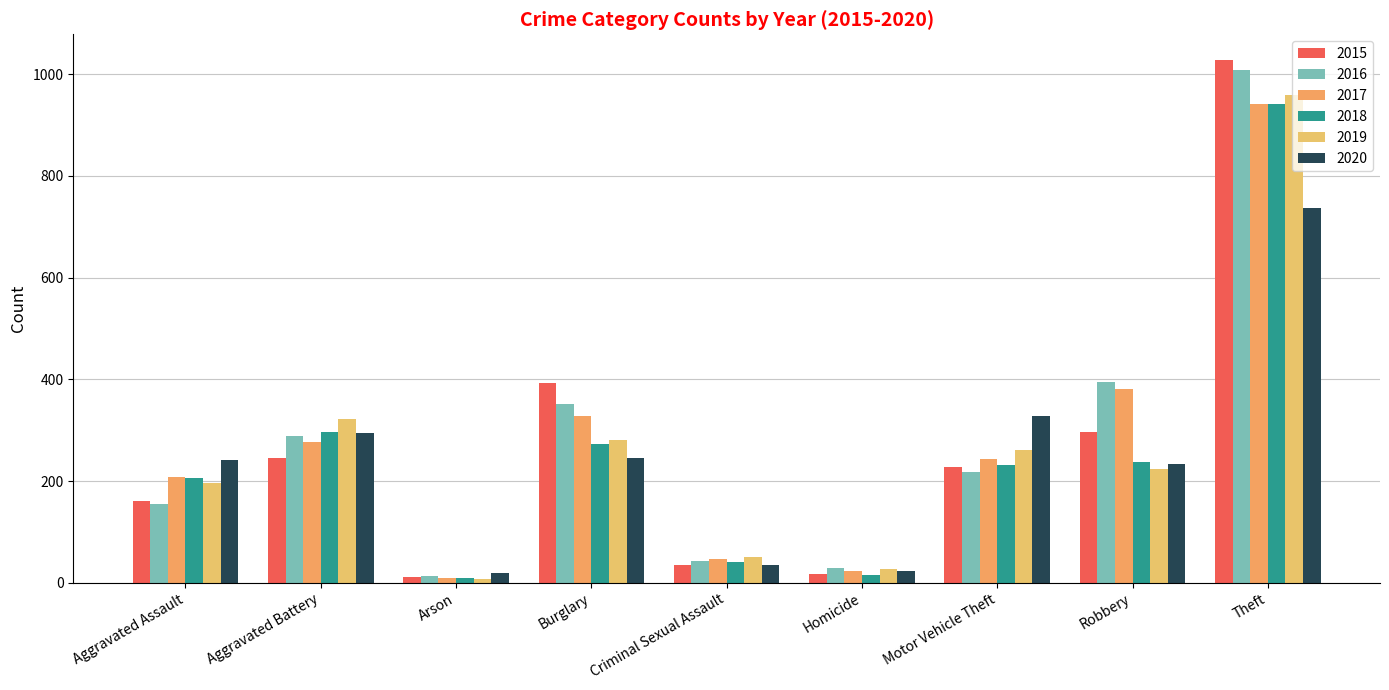

What is the label of the 8th bar from the left?

Robbery